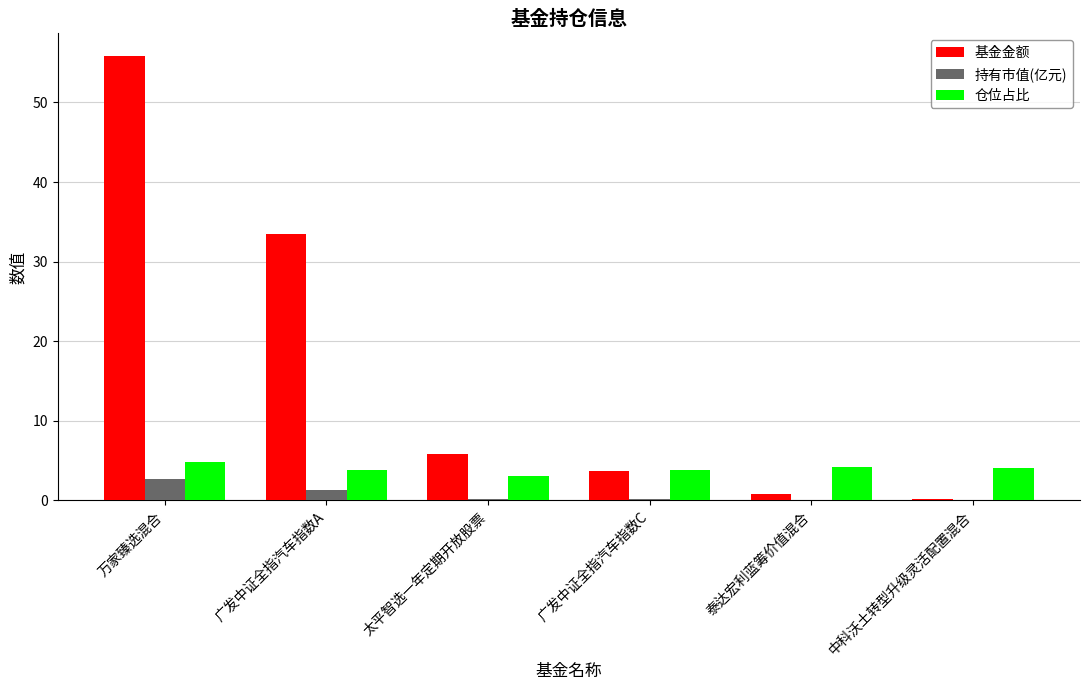

What is the highest value of the 持有市值(亿元) series?

2.7